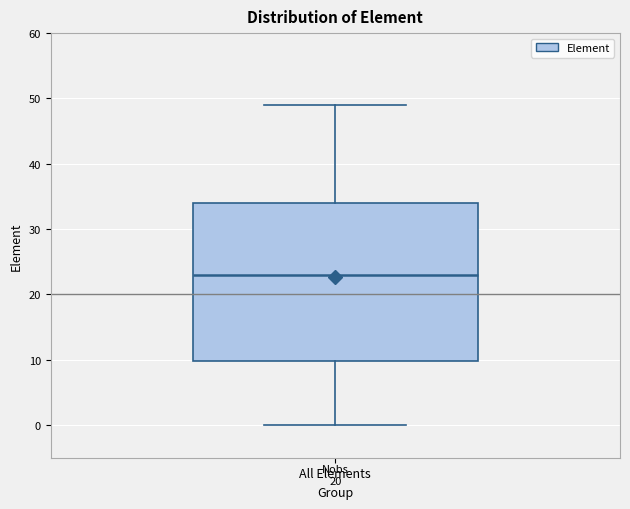

Read this box plot against the y-axis: the position of the median line, the range covered by the box, and the ends of both whiskers. The values are not printed on the chart, so give them approximately, as read against the axis.

median 23, box 10 to 34, whiskers 0 to 49